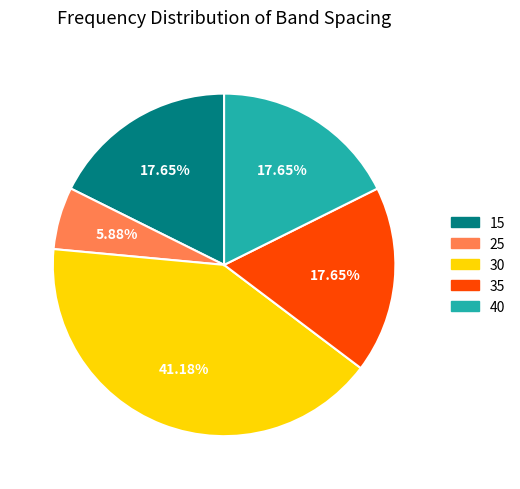

What percentage is the 25 slice, to the nearest percent?

6%